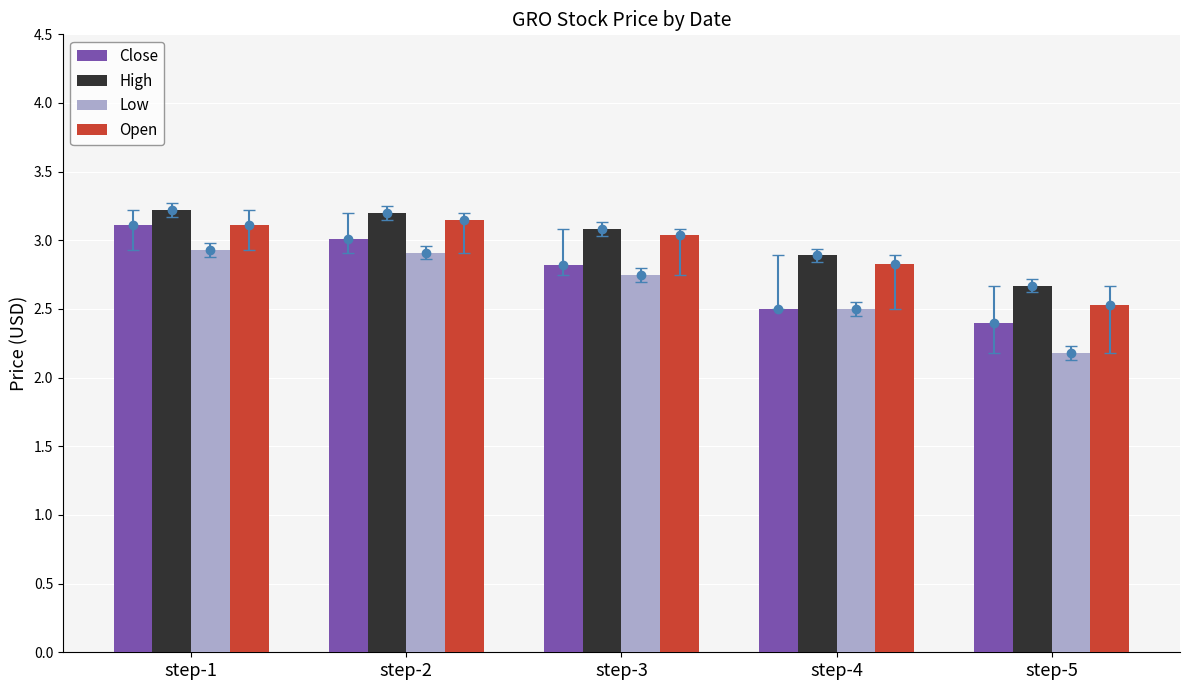

What is the value of the Open bar at the 1st from the left?

3.1